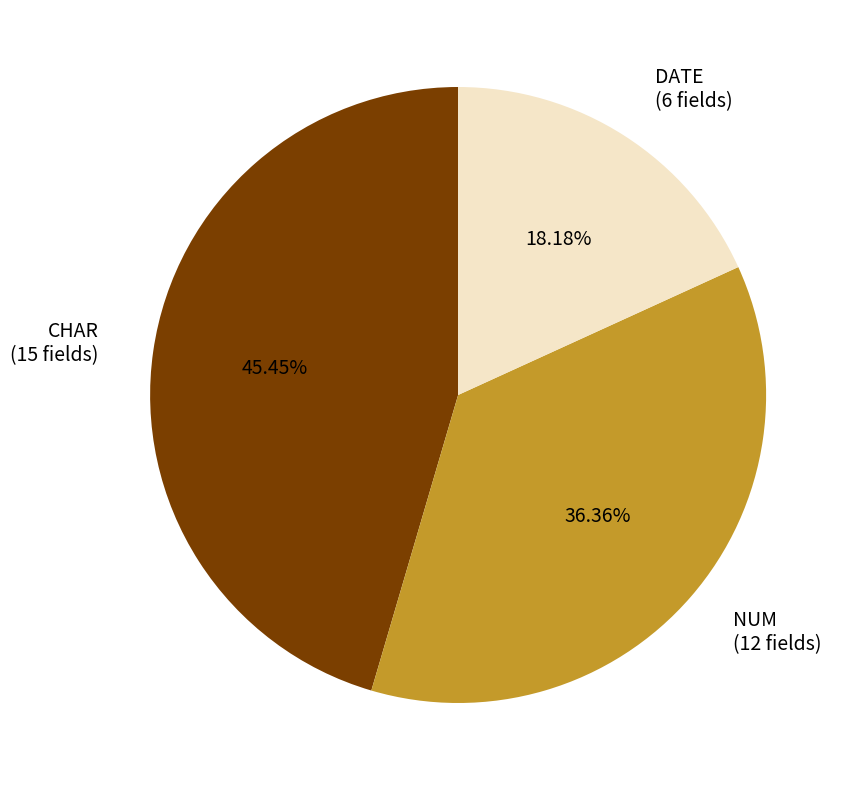

Does any single category account for the majority?

No